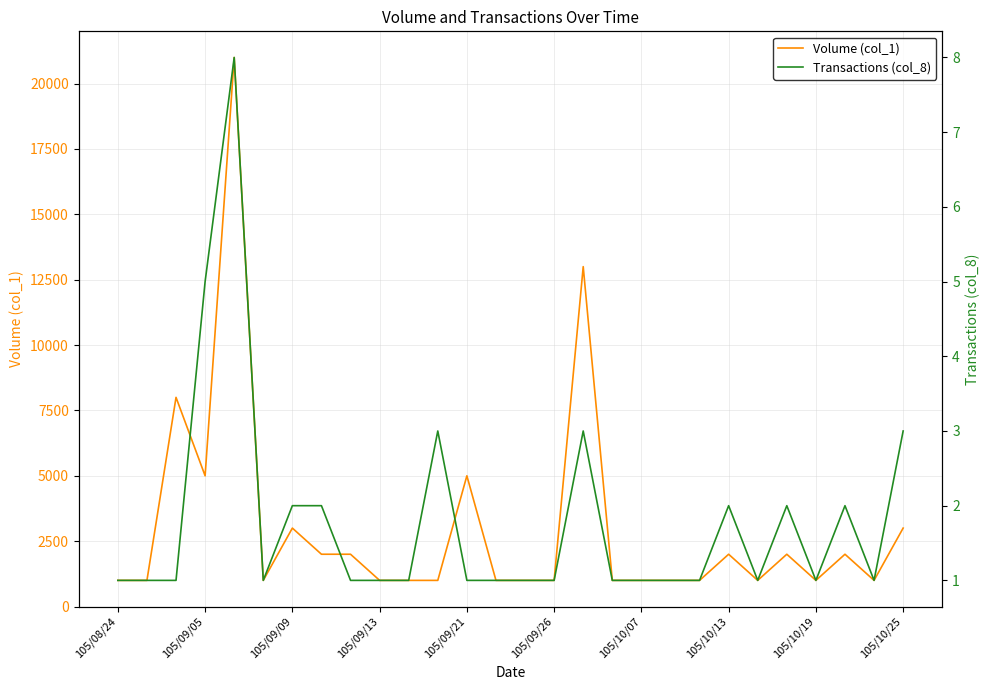

What is the maximum value for Volume (col_1)?

21000